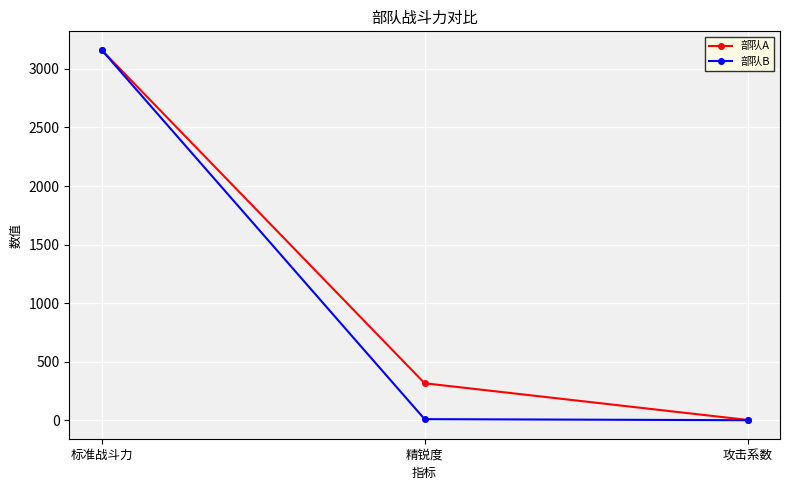

At which label does 部队A reach its peak?

标准战斗力